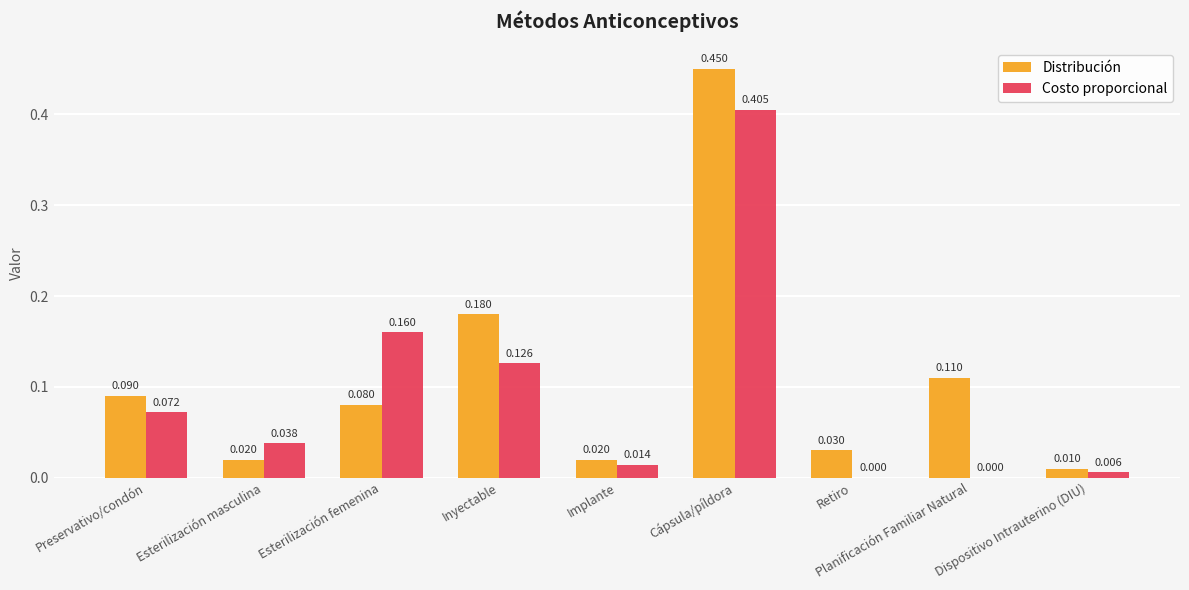

Which label corresponds to the largest value in the chart?

Cápsula/píldora